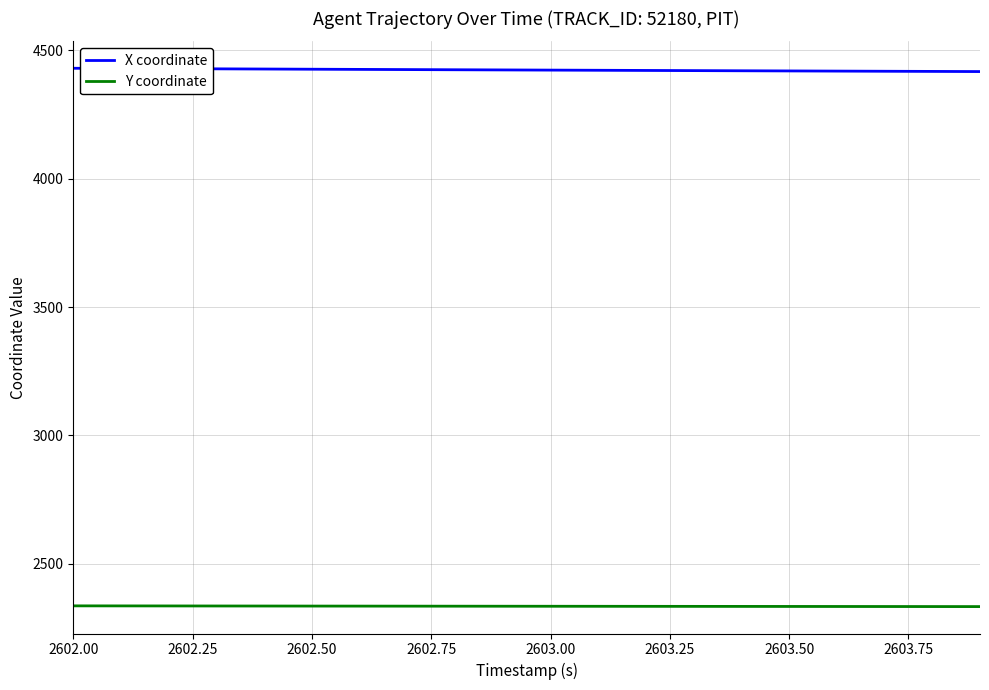

What is the lowest value of the Y coordinate series?

2332.3